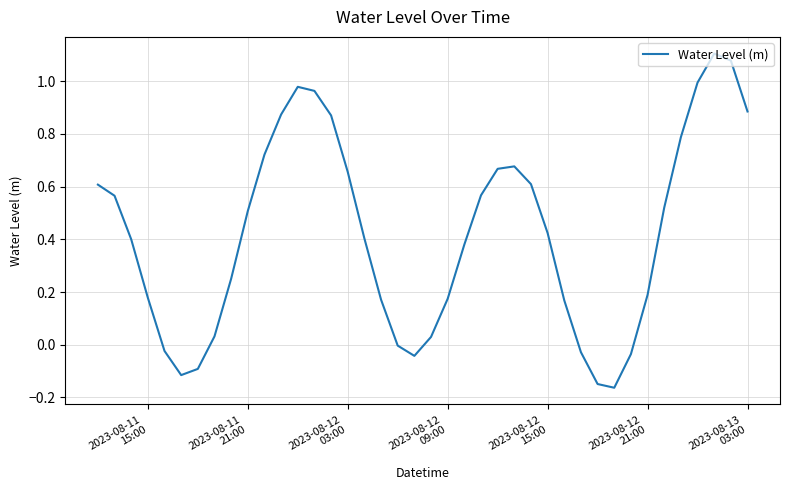

Is this an area chart (filled region under the line)?

No